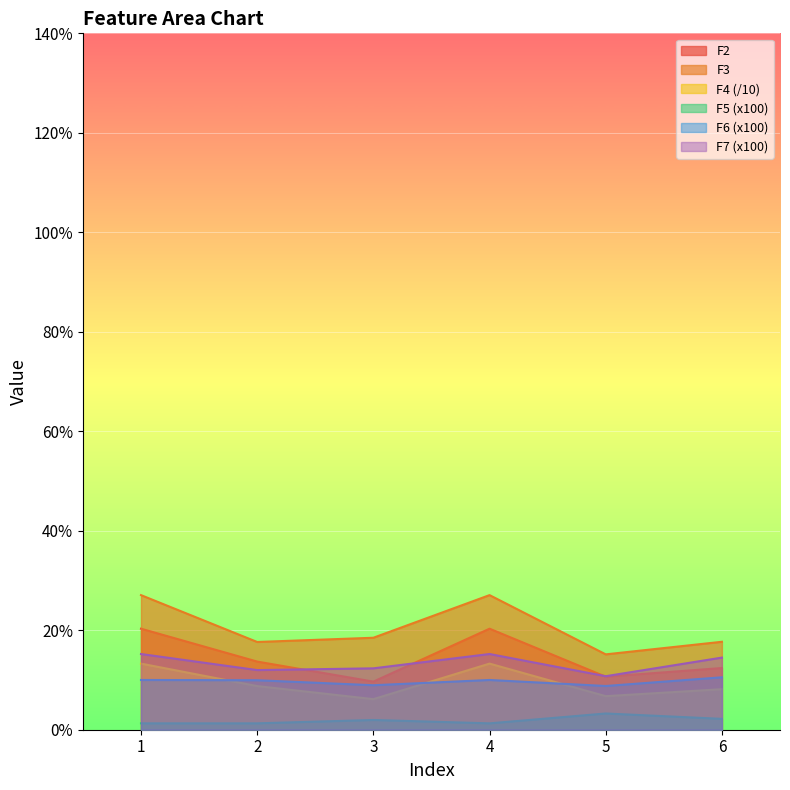

What is the sum of all F5 values?

11.3